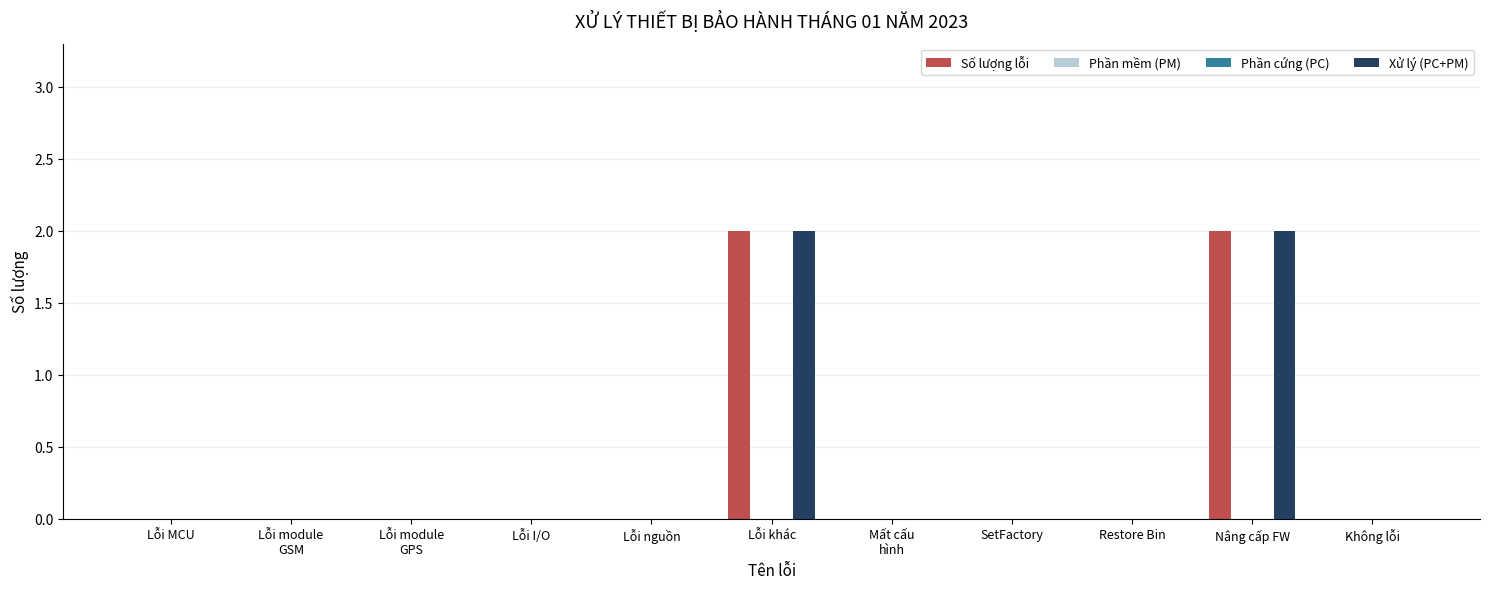

How many values in Xử lý (PC+PM) are above zero?

2